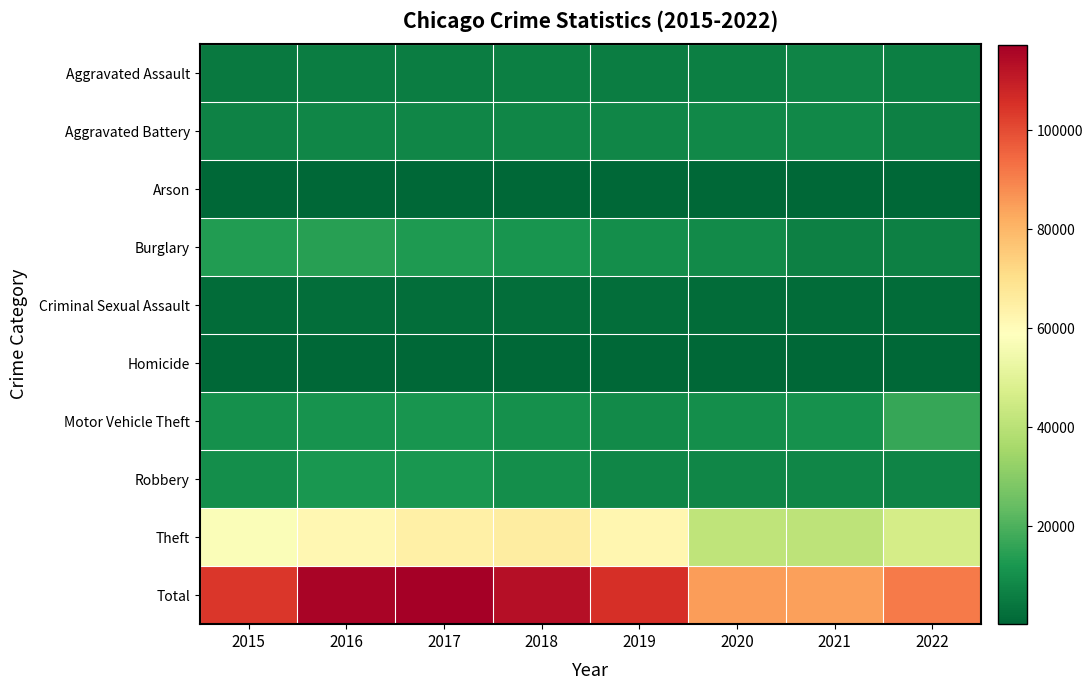

Which series has the largest range (max minus min)?

Total